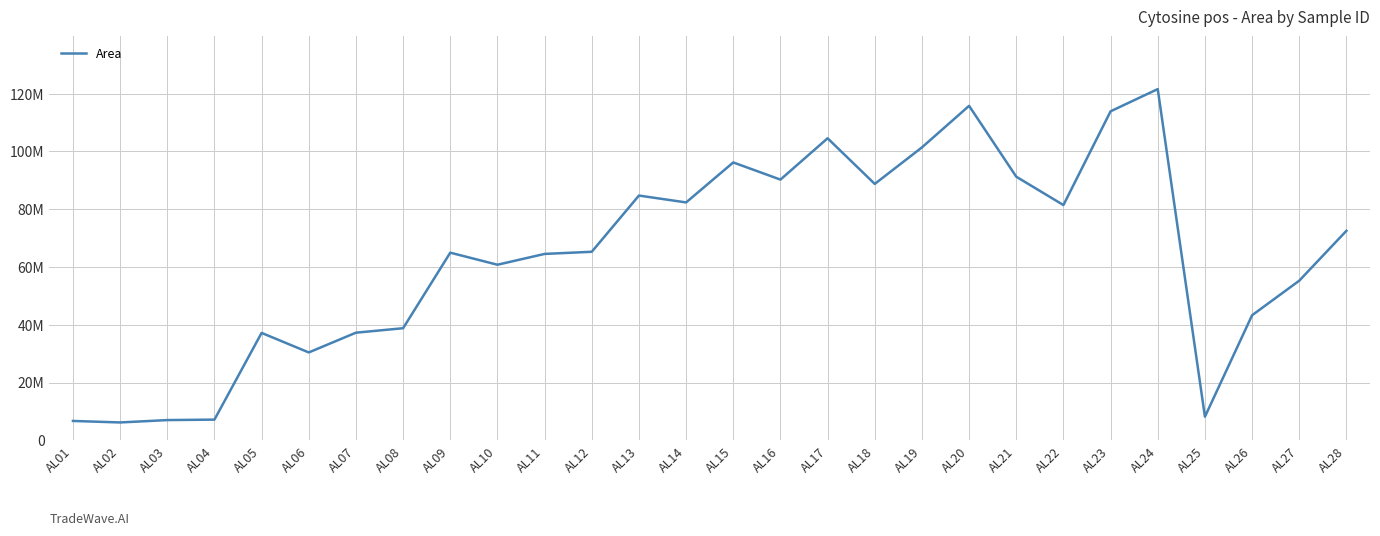

Is this an area chart (filled region under the line)?

No